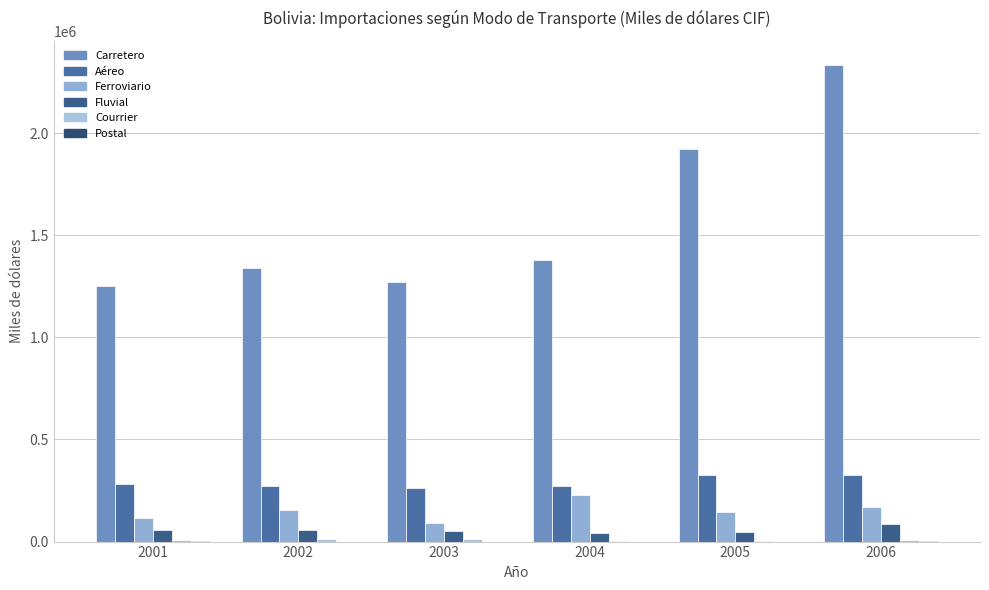

Between 2002 and 2003, which series saw the biggest shift?

Carretero